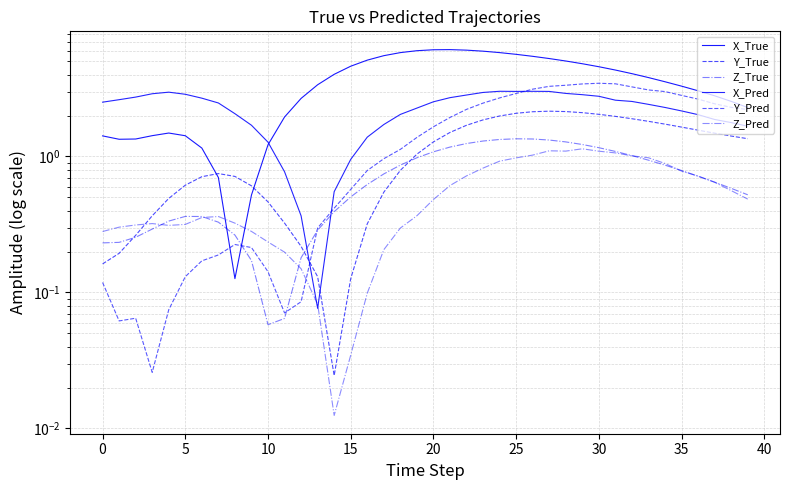

Is it true that X_Pred equals 1.4 at 24?

False